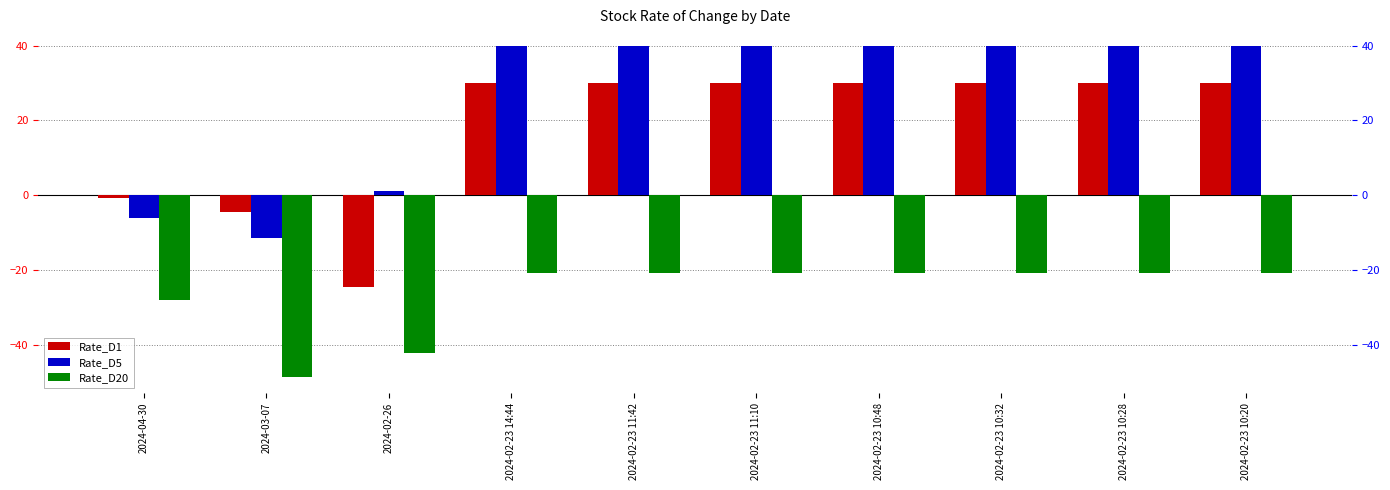

Rank the categories by Rate_D20 value from highest to lowest.

2024-02-23 14:44, 2024-02-23 11:42, 2024-02-23 11:10, 2024-02-23 10:48, 2024-02-23 10:32, 2024-02-23 10:28, 2024-02-23 10:20, 2024-04-30, 2024-02-26, 2024-03-07